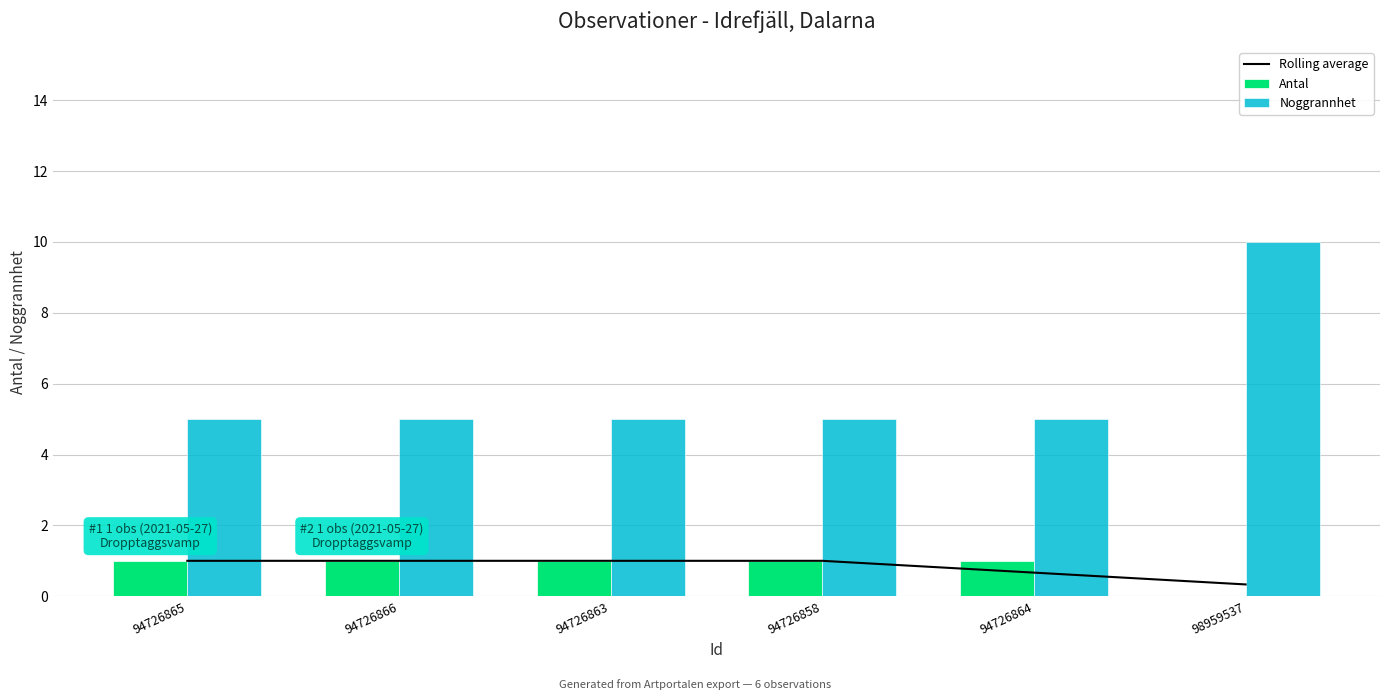

What is the label of the 2nd bar from the right?

94726864